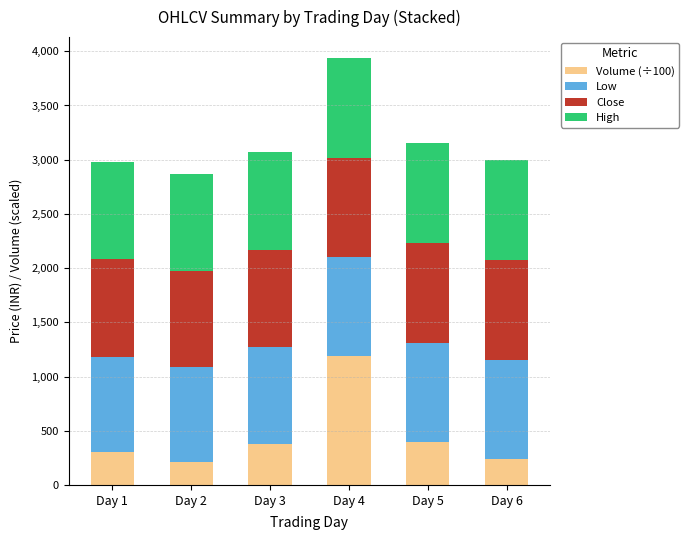

Which category has the highest value in the Volume (÷100) series?

Day 4